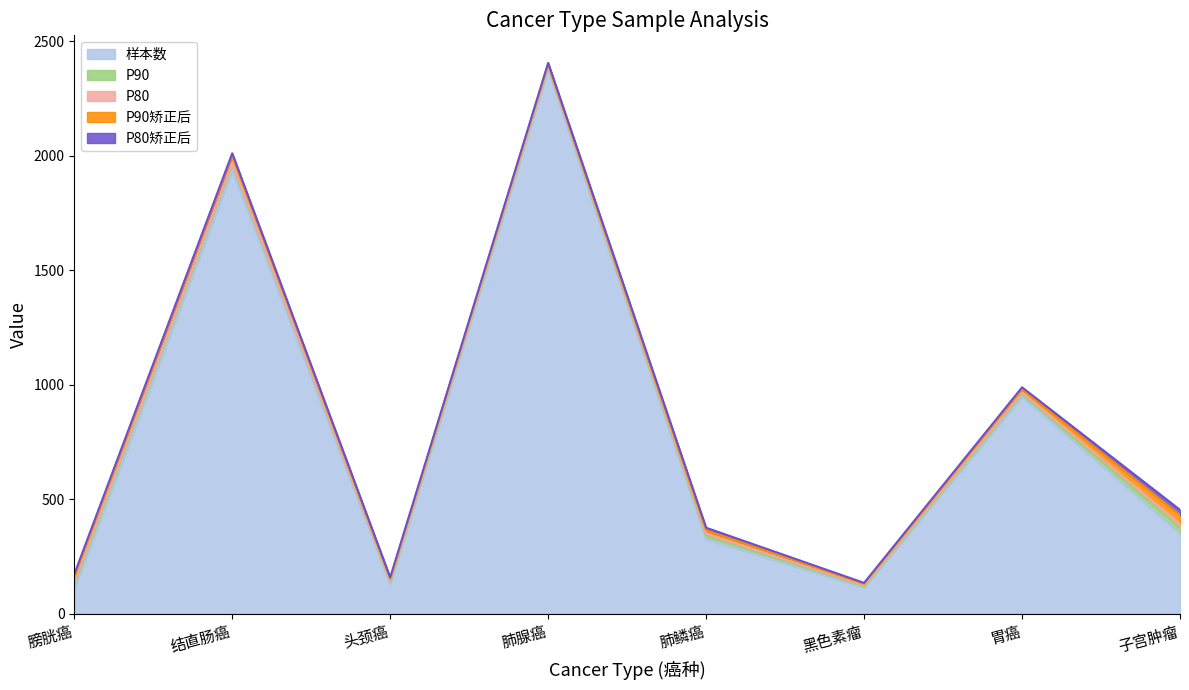

At 胃癌, list the series in order from largest to smallest.

样本数, P90矫正后, P90, P80矫正后, P80